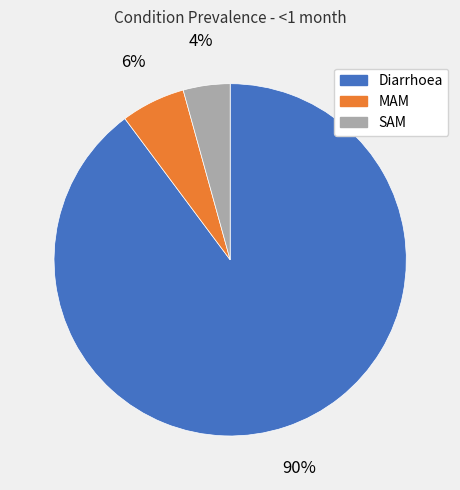

Which has a higher value, MAM or Diarrhoea?

Diarrhoea